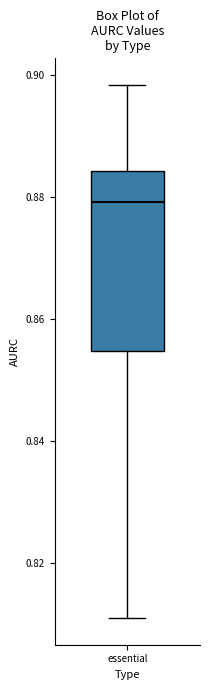

Transcribe this box plot: give where the median line is, the range the box spans, and where the two whiskers end, as read against the y-axis. The values are not printed on the chart, so give them approximately, as read against the axis.

median 0.880, box 0.854 to 0.884, whiskers 0.812 to 0.898